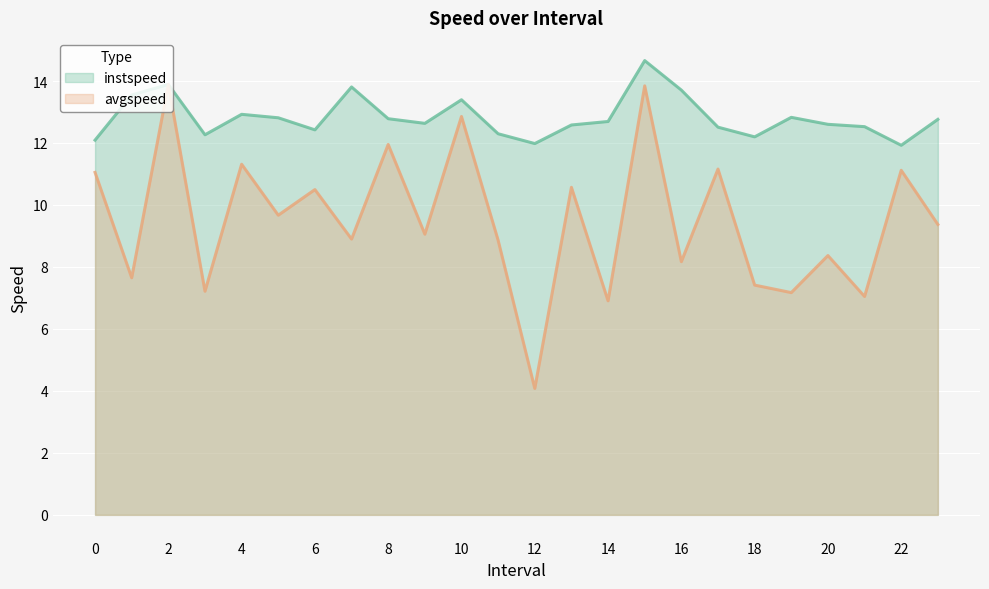

What is the minimum value for avgspeed?

4.1